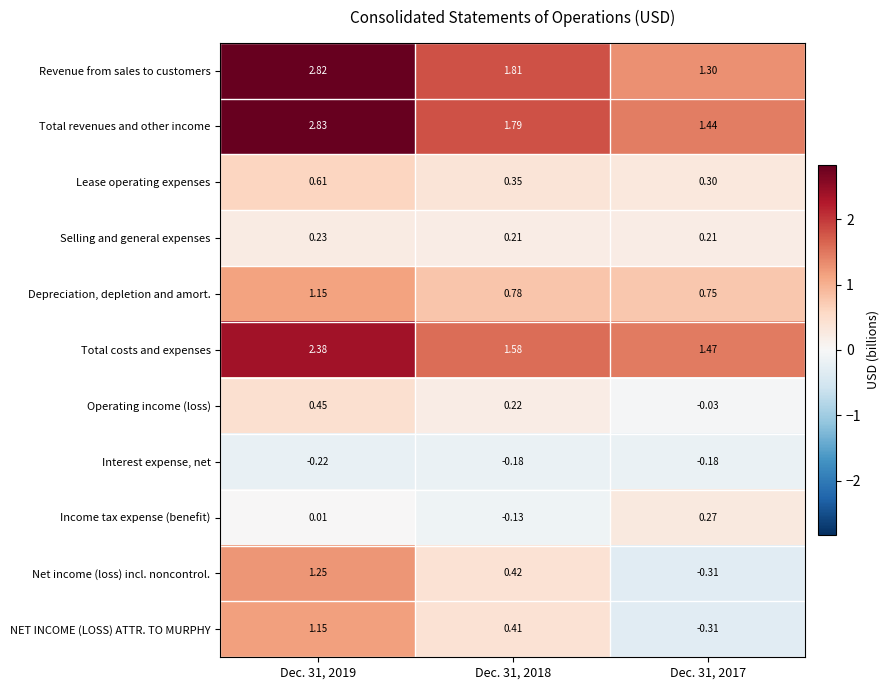

What is the total value across all series at Dec. 31, 2018?

7.3